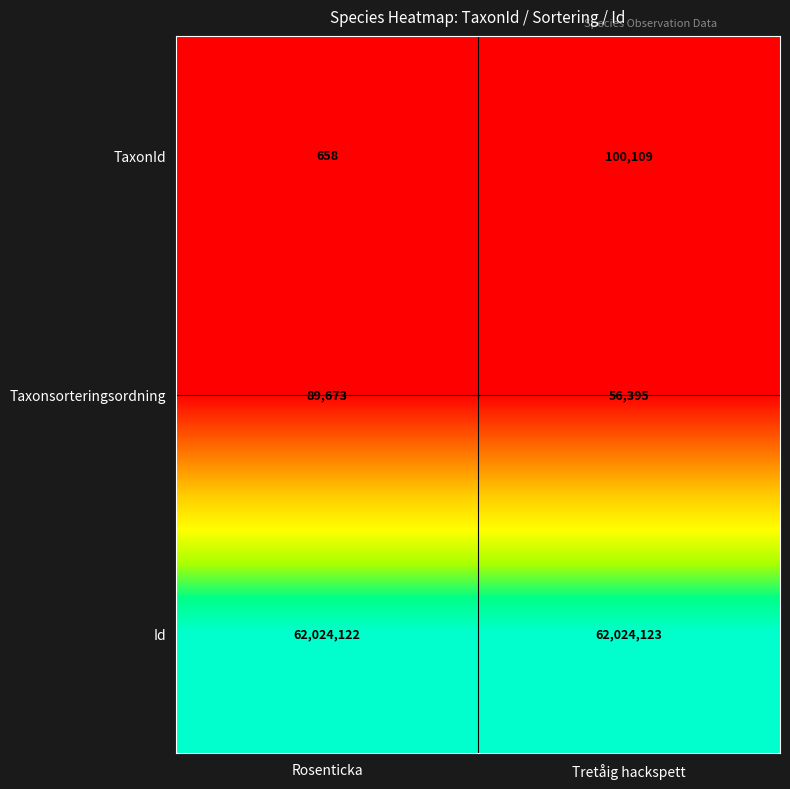

Rank the series by their maximum value, from lowest to highest.

Taxonsorteringsordning, TaxonId, Id